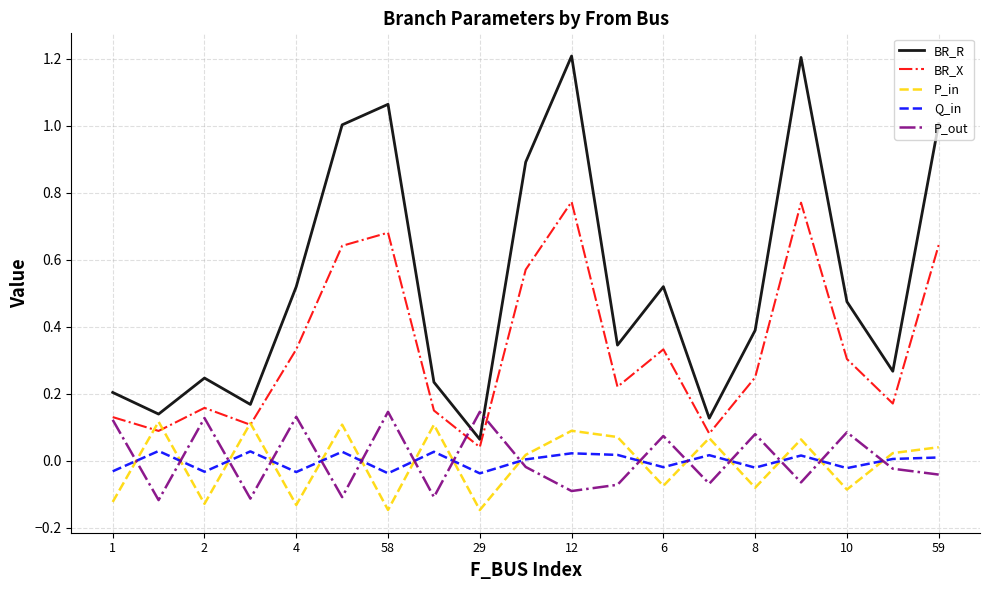

Which series has the largest range (max minus min)?

BR_R